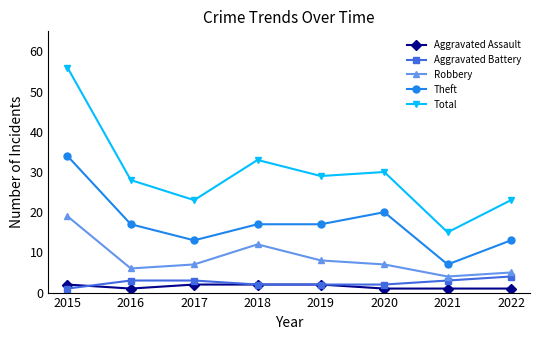

How many data points in Aggravated Battery are less than 3?

4